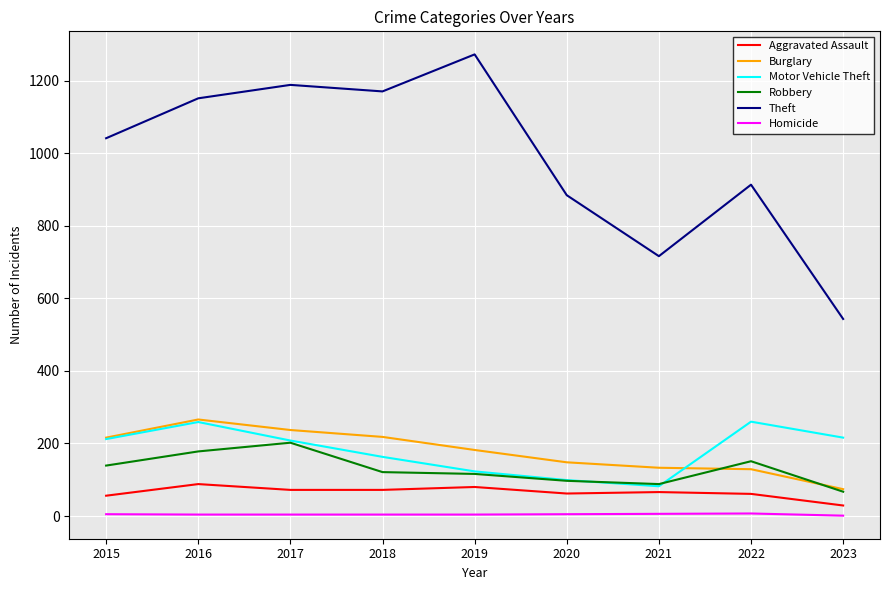

Is the value of Theft at 2023 greater than the value of Robbery at 2018?

Yes